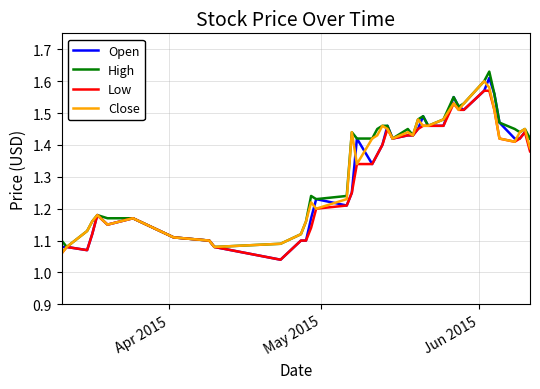

List the series in order of their peak value, highest first.

High, Open, Close, Low